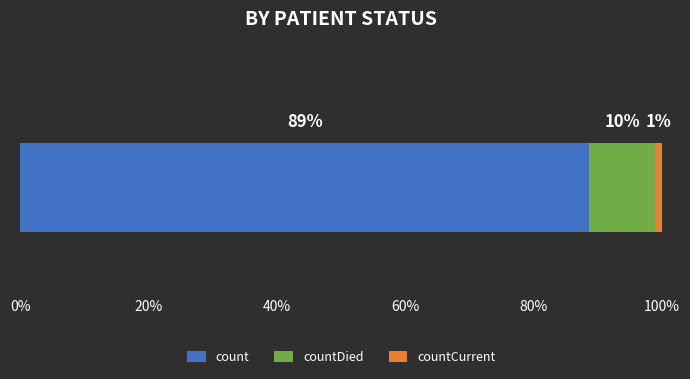

What are all the series names shown in the legend?

count, countDied, countCurrent